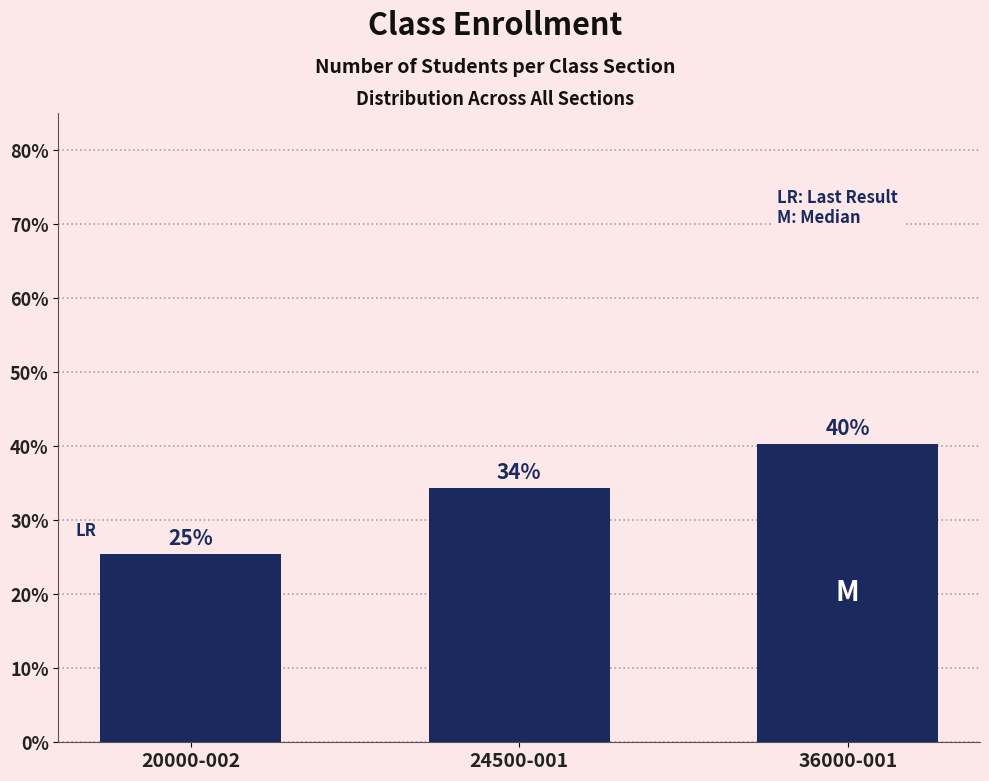

The value at 20000-002 is 25.4. True or false?

True